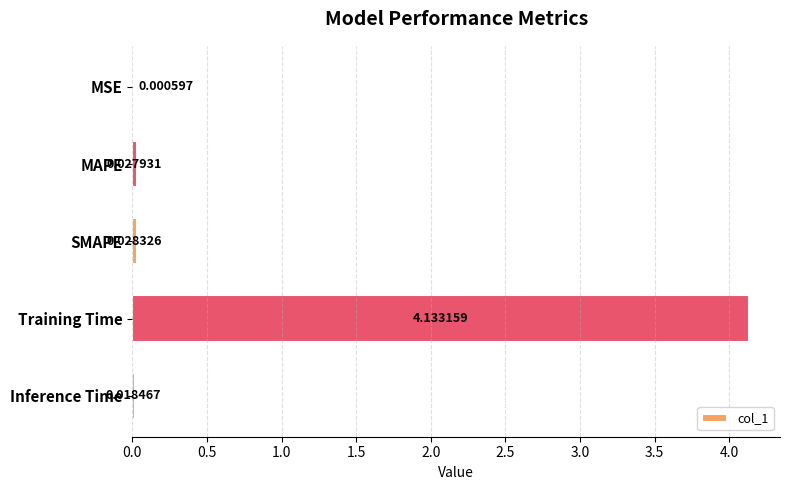

Where is the data nearest to the value 2?

SMAPE